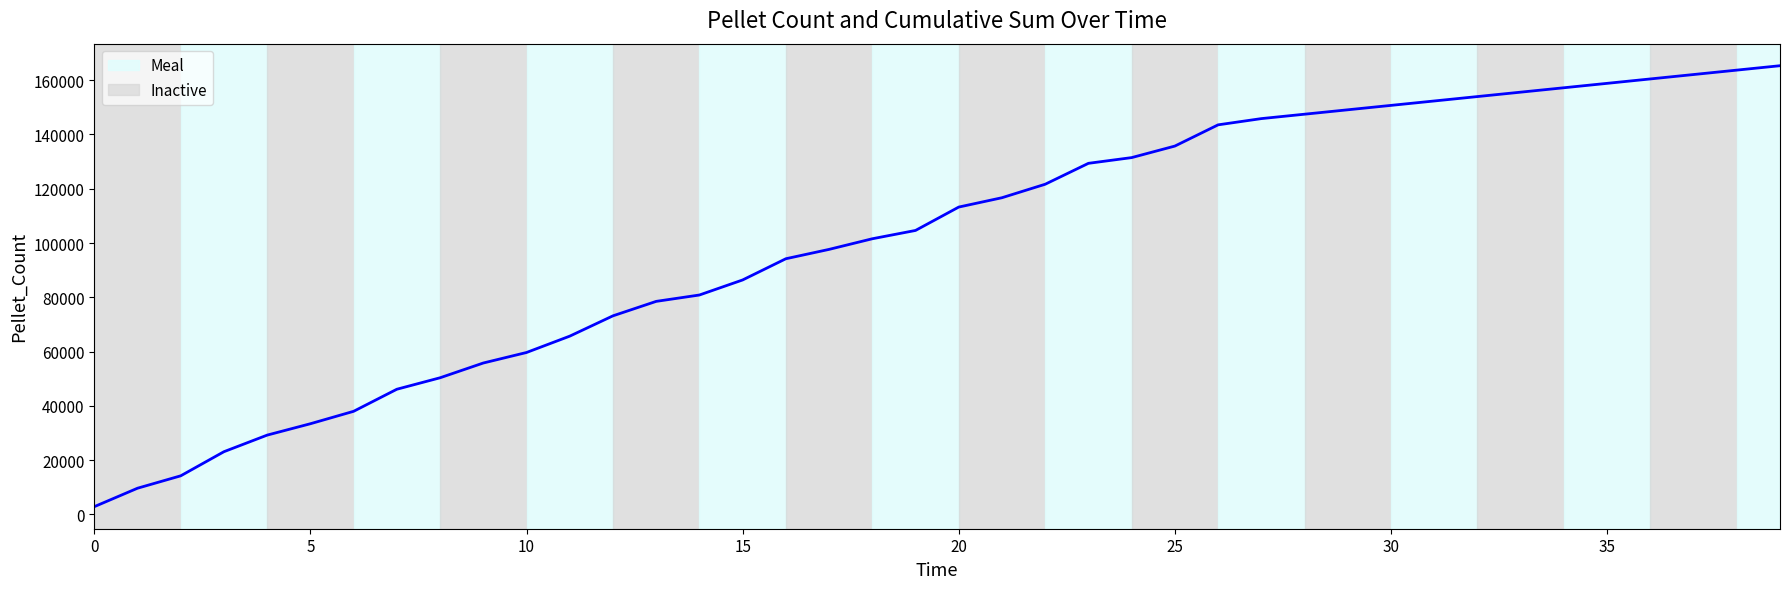

What is the greatest value displayed?

165324